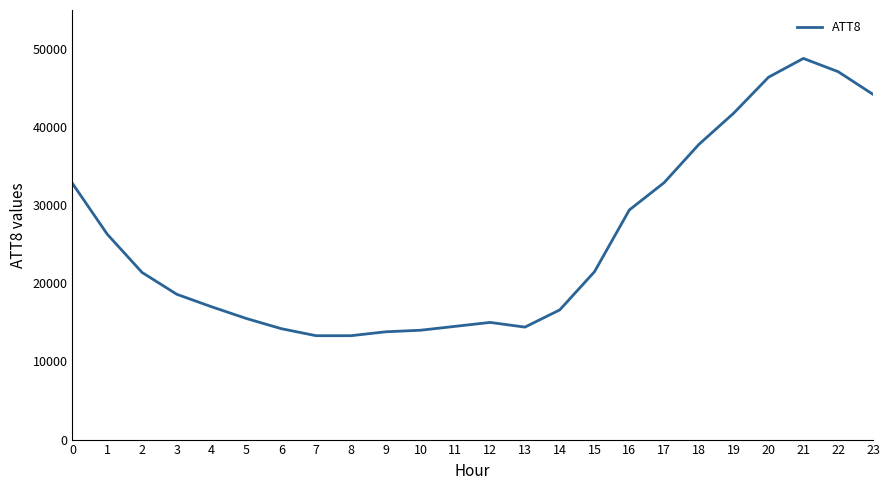

What is the maximum value shown in the chart?

48800